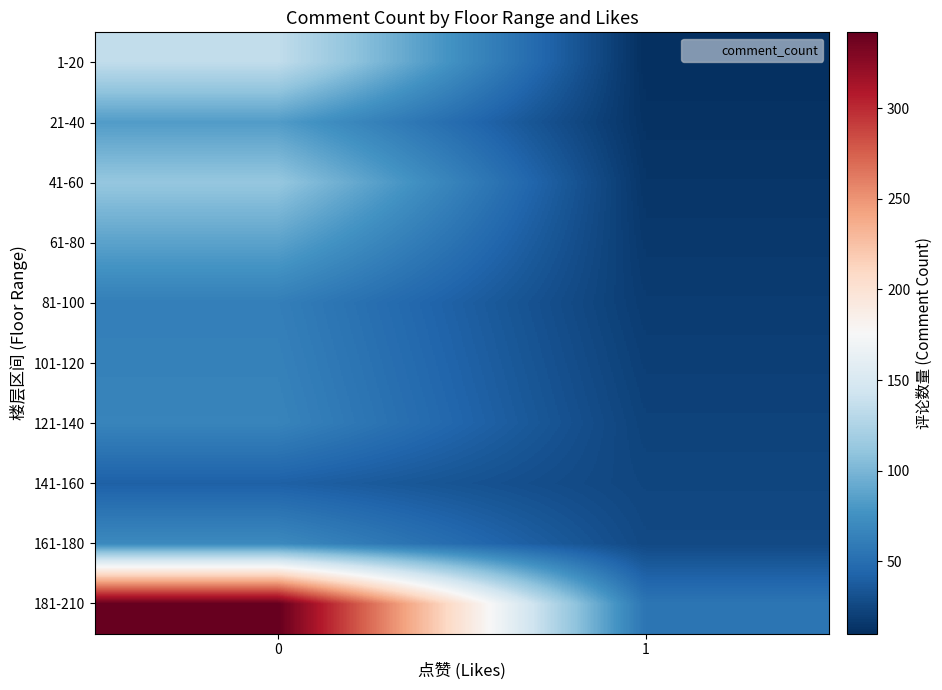

How many distinct data groups are displayed?

10